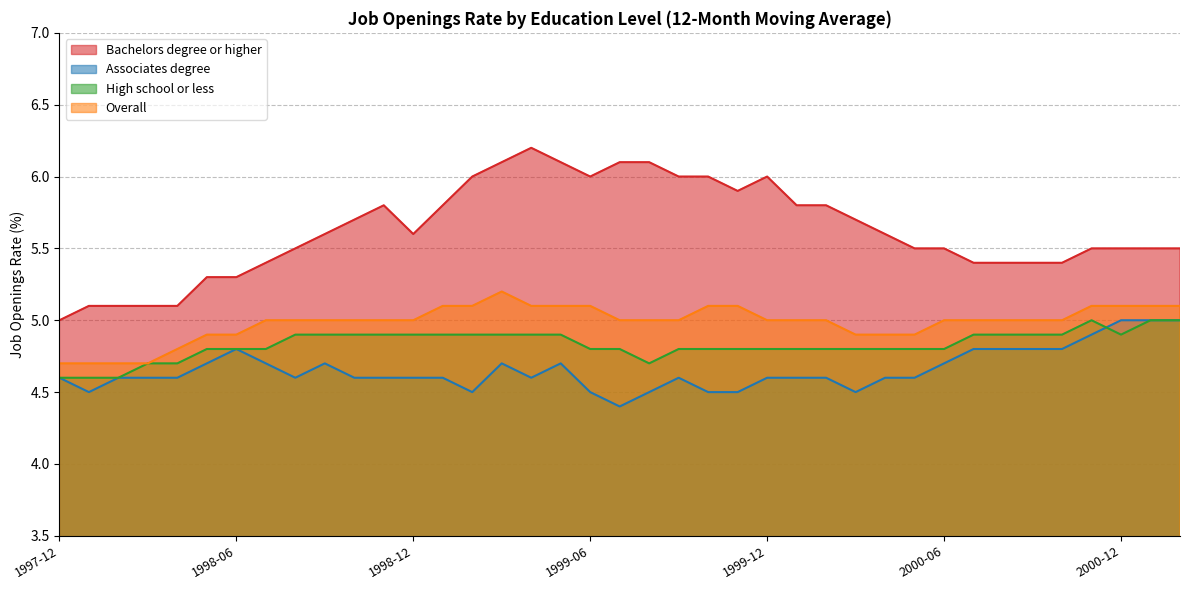

Reading left to right, list all the values displayed in this chart.

Bachelors degree or higher: 5.0	5.1	5.1	5.1	5.1	5.3	5.3	5.4	5.5	5.6	5.7	5.8	5.6	5.8	6.0	6.1	6.2	6.1	6.0	6.1	6.1	6.0	6.0	5.9	6.0	5.8	5.8	5.7	5.6	5.5	5.5	5.4	5.4	5.4	5.4	5.5	5.5	5.5	5.5
Associates degree: 4.6	4.5	4.6	4.6	4.6	4.7	4.8	4.7	4.6	4.7	4.6	4.6	4.6	4.6	4.5	4.7	4.6	4.7	4.5	4.4	4.5	4.6	4.5	4.5	4.6	4.6	4.6	4.5	4.6	4.6	4.7	4.8	4.8	4.8	4.8	4.9	5.0	5.0	5.0
High school or less: 4.6	4.6	4.6	4.7	4.7	4.8	4.8	4.8	4.9	4.9	4.9	4.9	4.9	4.9	4.9	4.9	4.9	4.9	4.8	4.8	4.7	4.8	4.8	4.8	4.8	4.8	4.8	4.8	4.8	4.8	4.8	4.9	4.9	4.9	4.9	5.0	4.9	5.0	5.0
Overall: 4.7	4.7	4.7	4.7	4.8	4.9	4.9	5.0	5.0	5.0	5.0	5.0	5.0	5.1	5.1	5.2	5.1	5.1	5.1	5.0	5.0	5.0	5.1	5.1	5.0	5.0	5.0	4.9	4.9	4.9	5.0	5.0	5.0	5.0	5.0	5.1	5.1	5.1	5.1